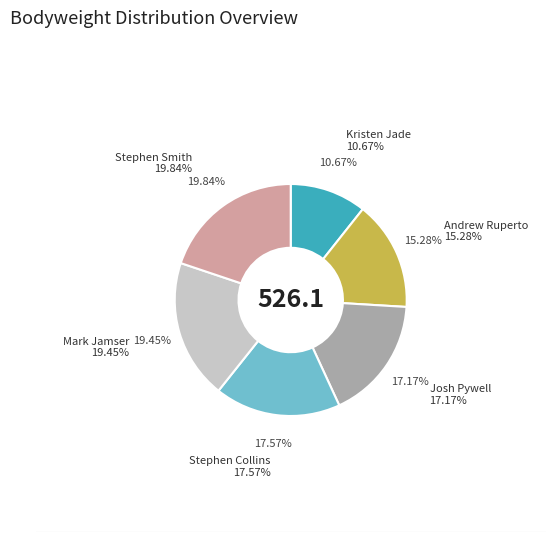

Does any single category account for the majority?

No